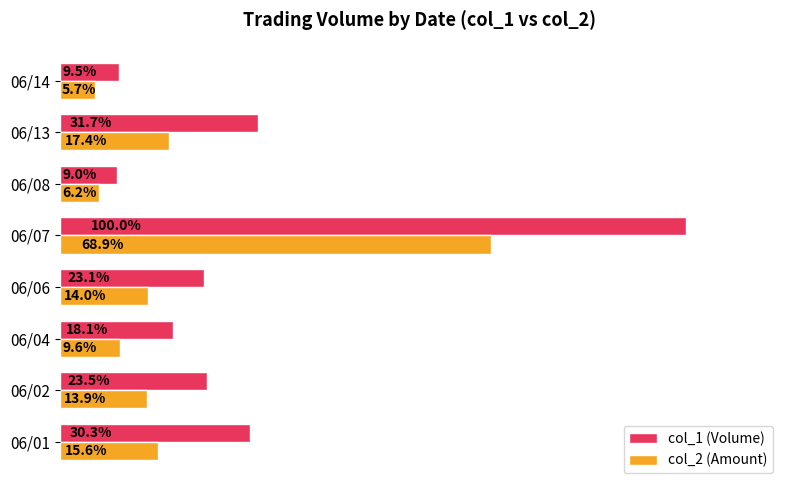

Rank the series at 06/06 from highest to lowest value.

col_1 (Volume), col_2 (Amount)